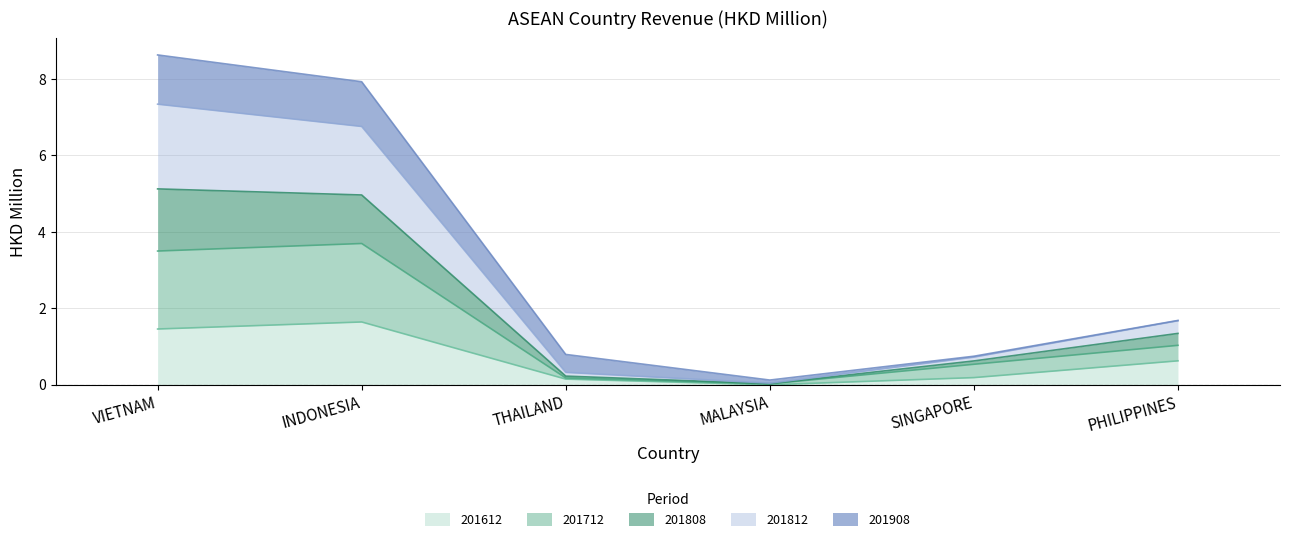

What is the label of the 3rd point from the left?

THAILAND